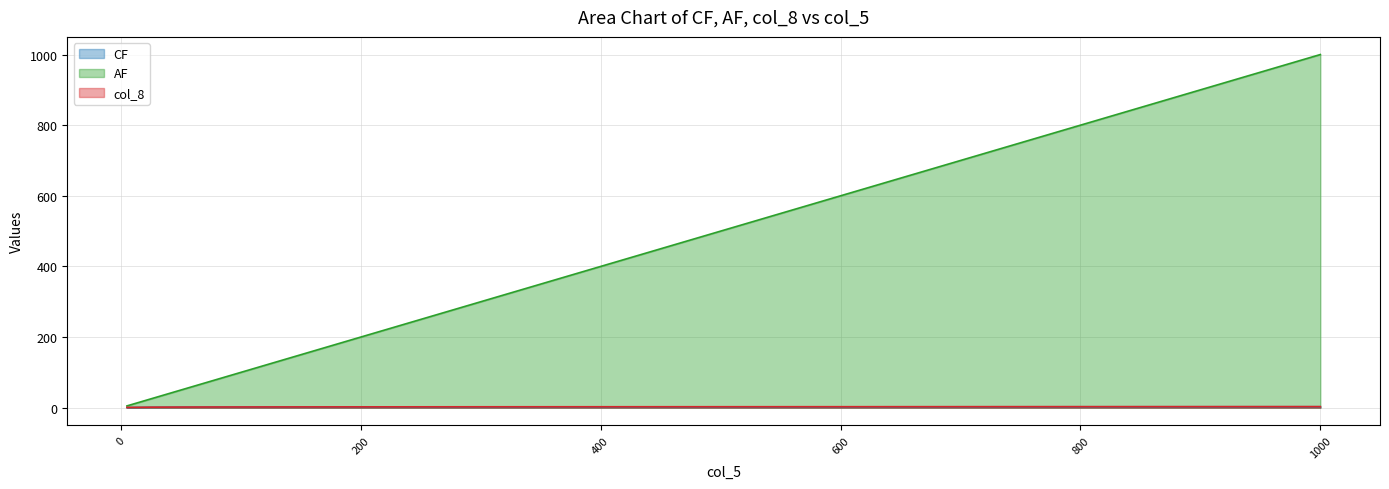

At how many categories does at least one series exceed 638?

3